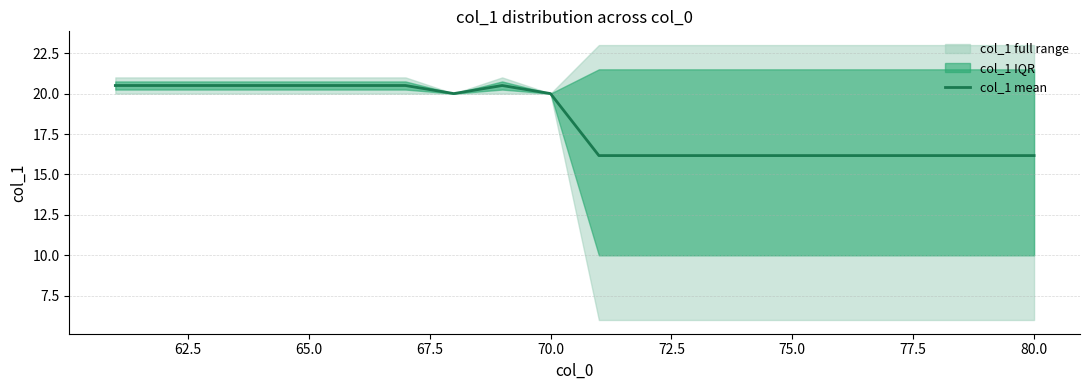

What is the highest value of the col_1 mean series?

20.5